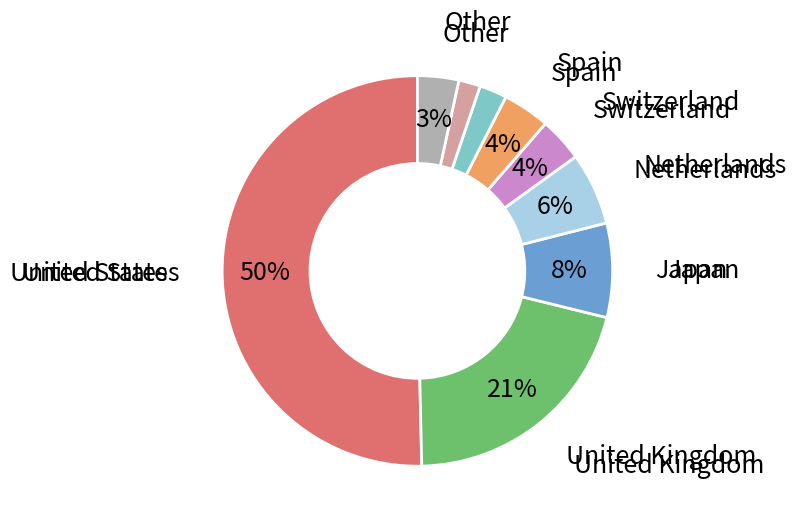

To the nearest percent, what is the average slice percentage?

11%